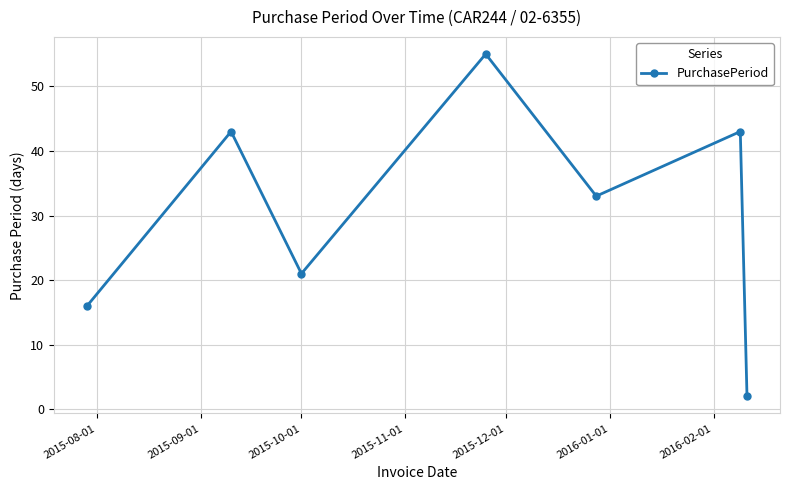

What is the maximum value shown in the chart?

55